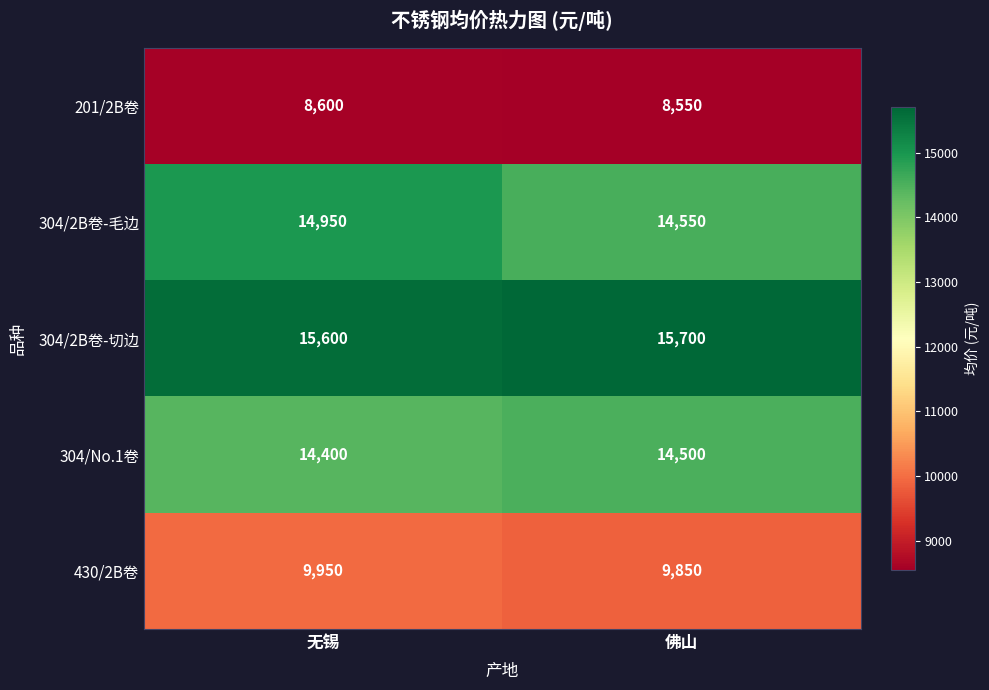

Reading right to left, what are all the values shown in this chart?

201/2B卷: 8550	8600
304/2B卷-毛边: 14550	14950
304/2B卷-切边: 15700	15600
304/No.1卷: 14500	14400
430/2B卷: 9850	9950